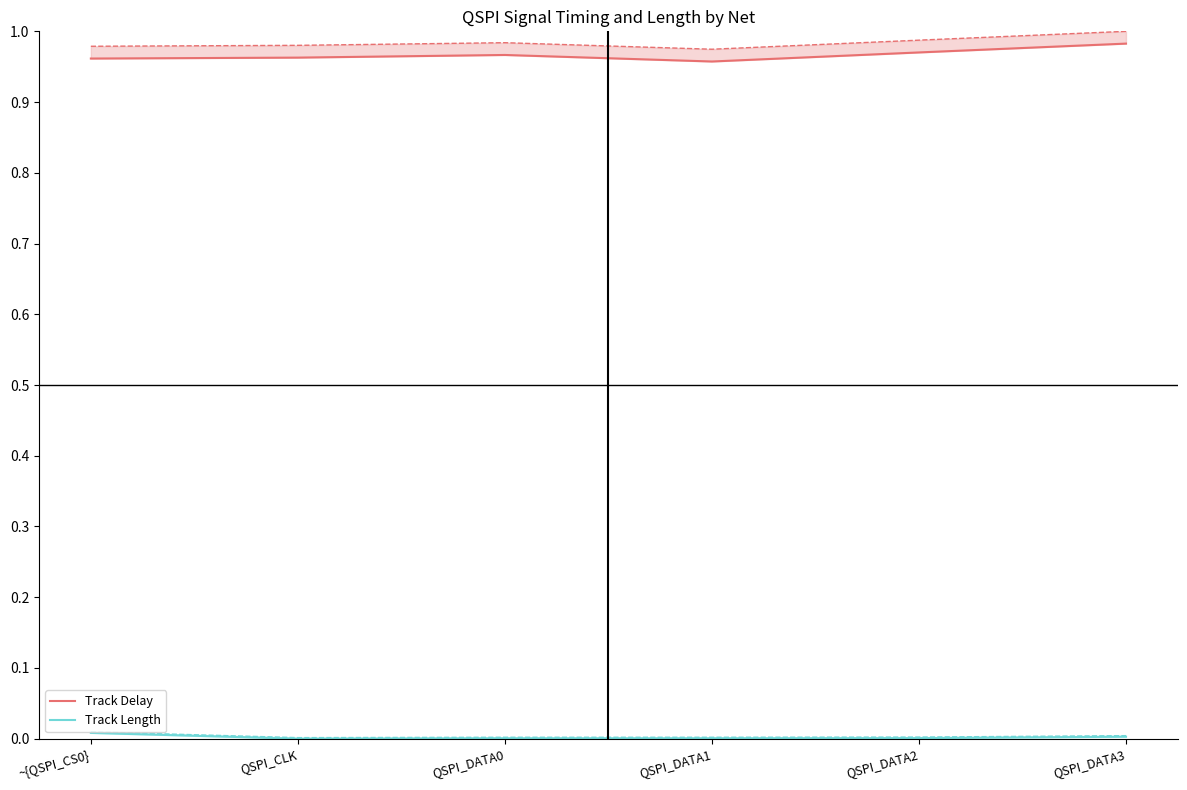

Which series has the largest range (max minus min)?

Track Delay